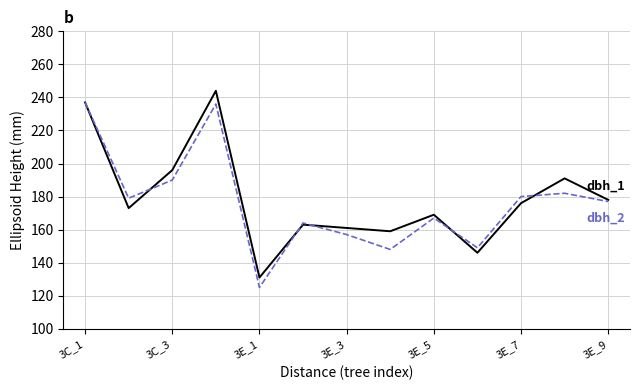

What is the greatest value displayed?

244